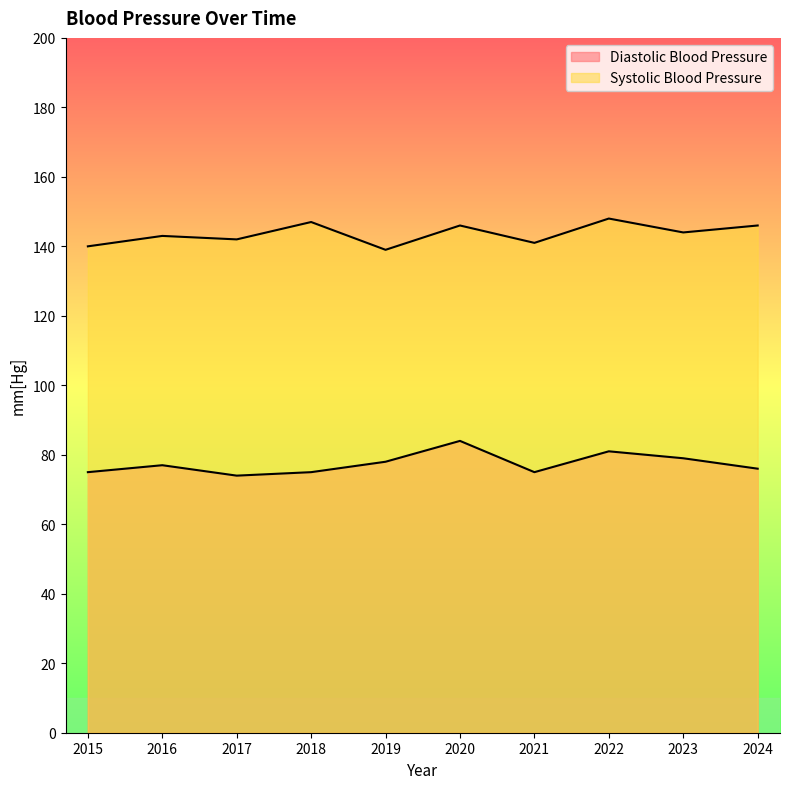

True or false: Systolic Blood Pressure and Diastolic Blood Pressure cross at least once.

False